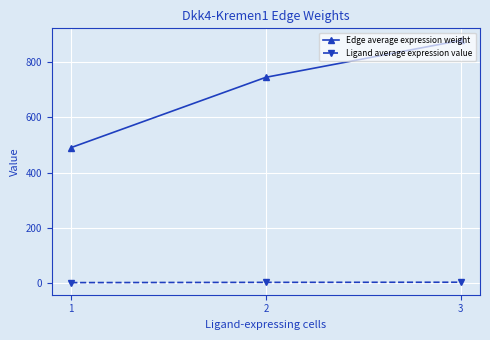

The value of Ligand average expression value at 3 is 3.1. True or false?

True